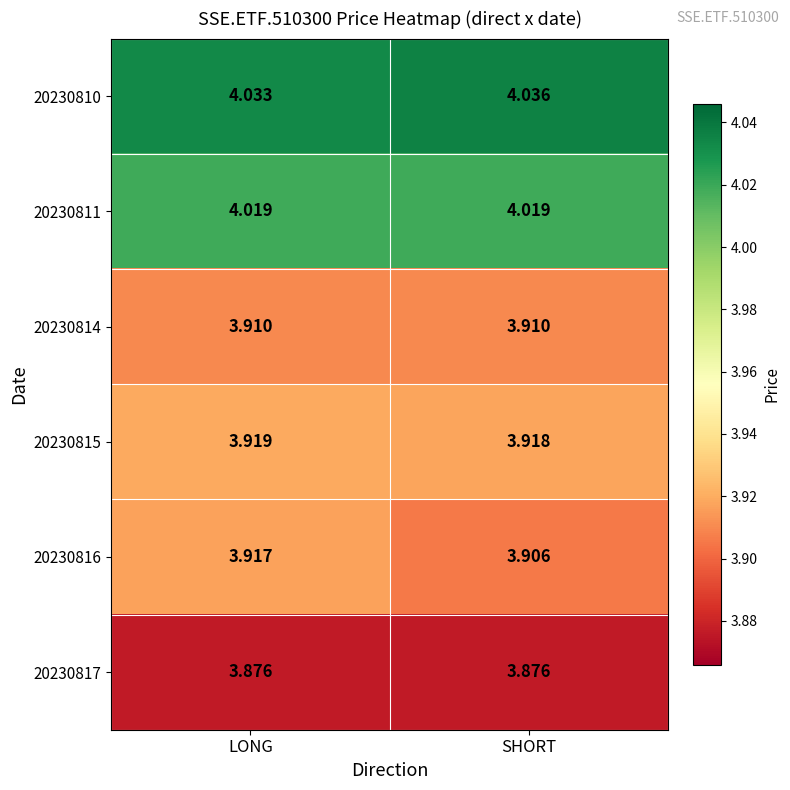

Rank the categories by 20230815 value from highest to lowest.

LONG, SHORT